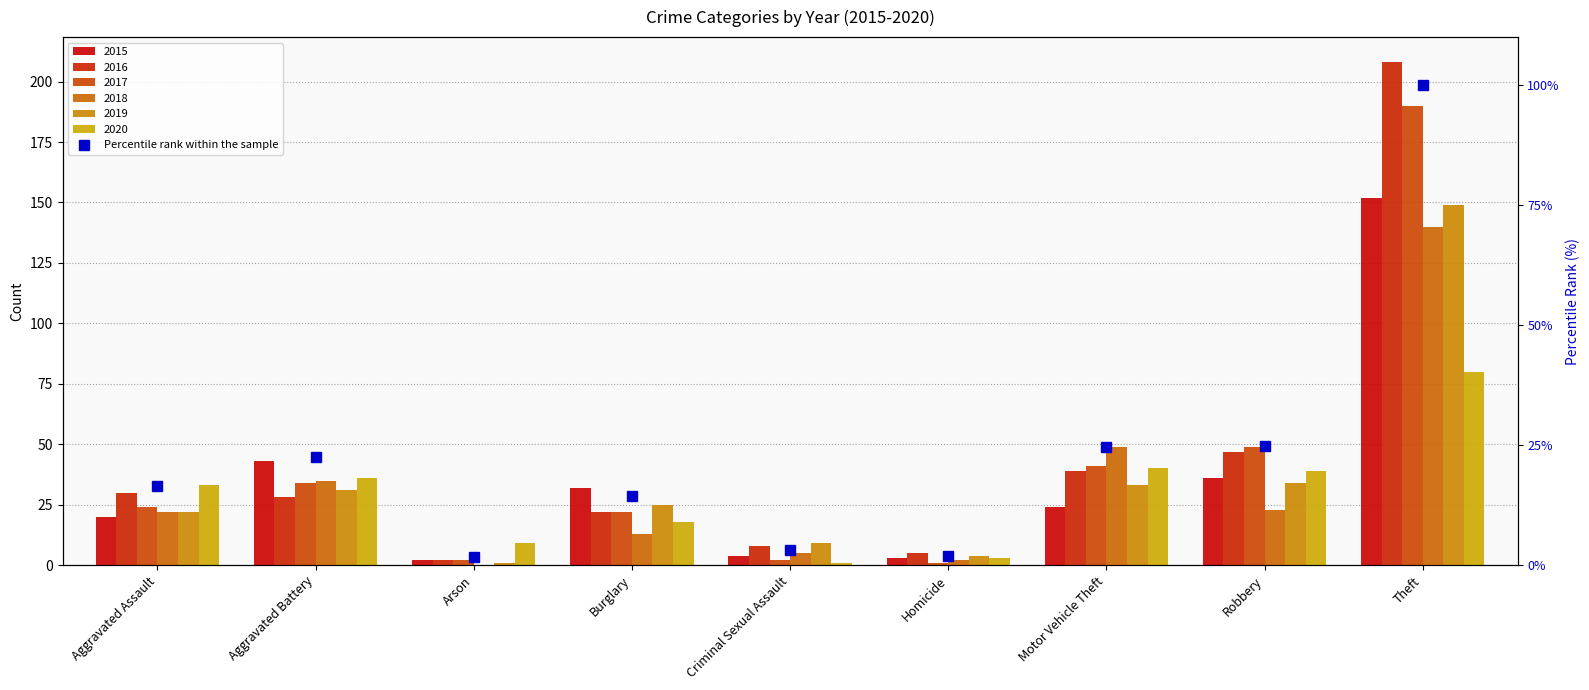

Which label corresponds to the smallest value in the chart?

Arson